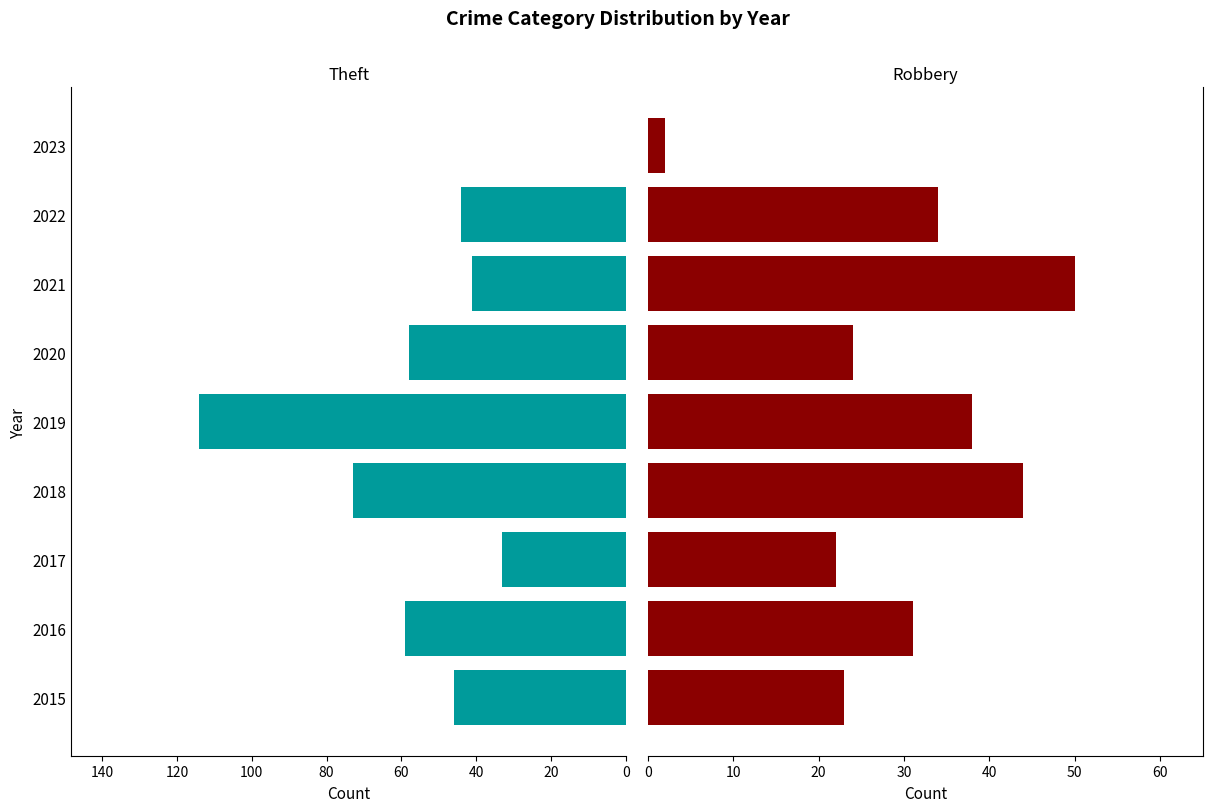

How many values in the Robbery series are below 31?

4